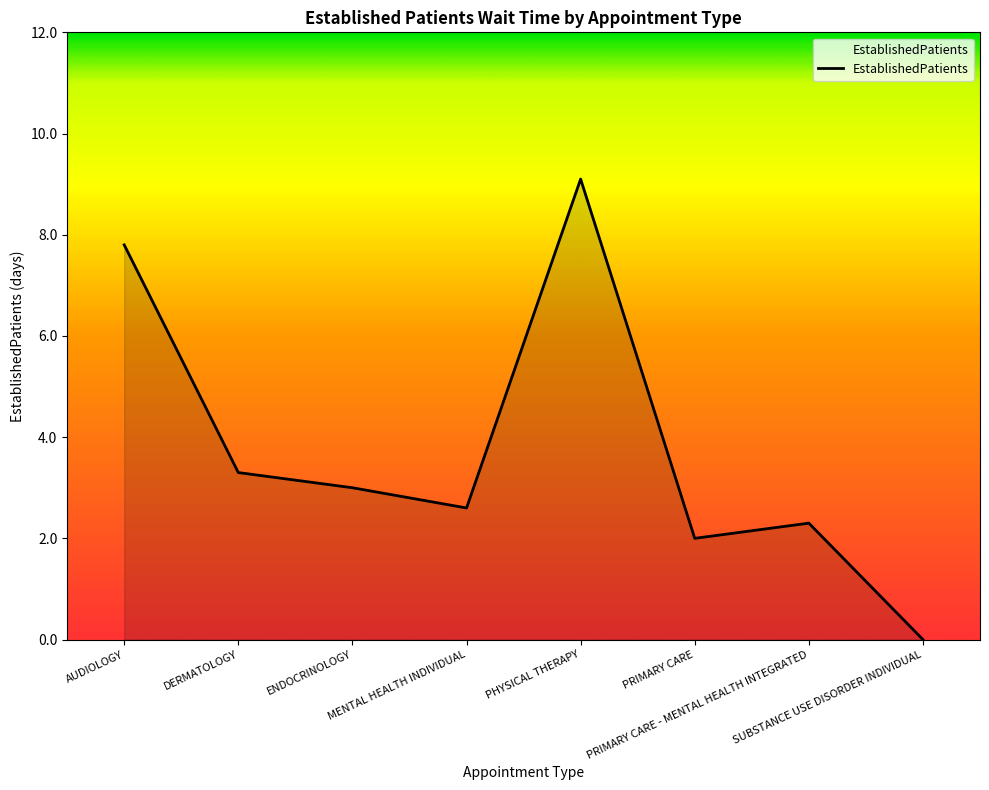

Reading left to right, extract all data points from this chart.

AUDIOLOGY=7.8	DERMATOLOGY=3.3	ENDOCRINOLOGY=3.0	MENTAL HEALTH INDIVIDUAL=2.6	PHYSICAL THERAPY=9.1	PRIMARY CARE=2.0	PRIMARY CARE - MENTAL HEALTH INTEGRATED=2.3	SUBSTANCE USE DISORDER INDIVIDUAL=0.0